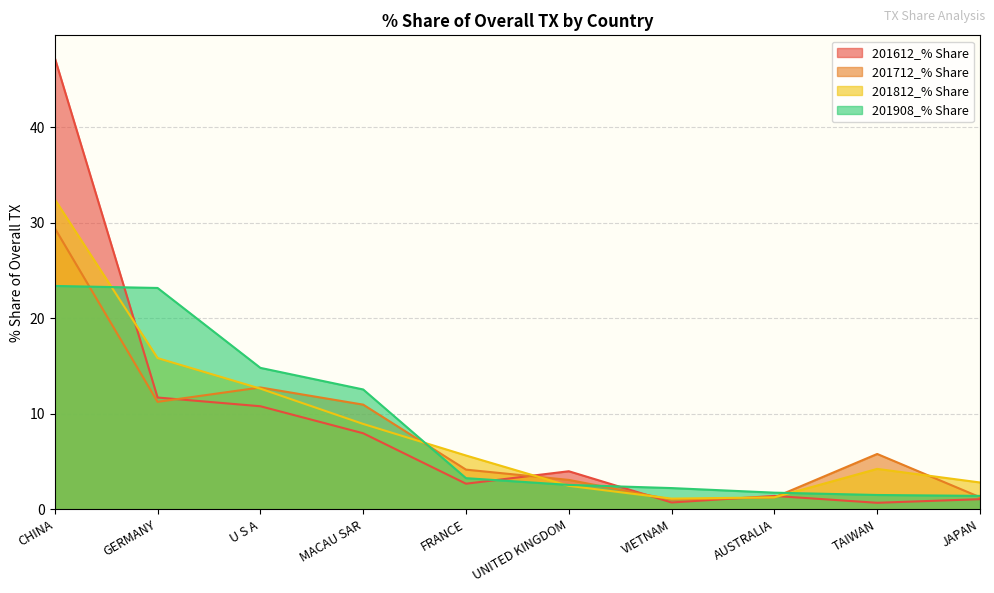

Reading left to right, transcribe all the data shown in this chart.

201612_% Share: 47.2	11.7	10.8	8.0	2.7	4.0	0.7	1.4	0.7	1.1
201712_% Share: 29.4	11.2	12.8	11.0	4.2	3.1	1.0	1.2	5.8	1.3
201812_% Share: 32.4	15.8	12.6	8.9	5.6	2.5	1.1	1.3	4.2	2.8
201908_% Share: 23.4	23.2	14.8	12.5	3.3	2.6	2.2	1.7	1.5	1.4